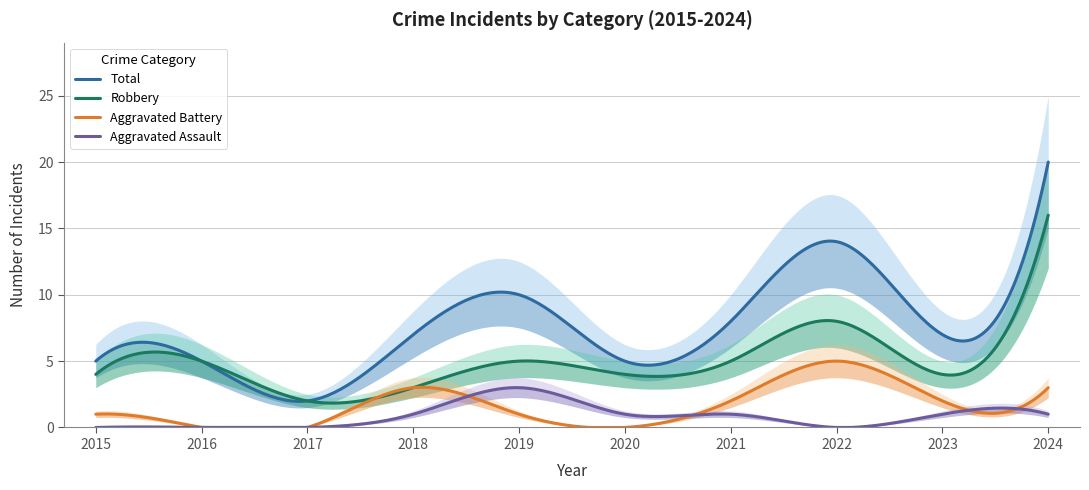

What is the sum of the Aggravated Battery values at 2021 and 2020?

2